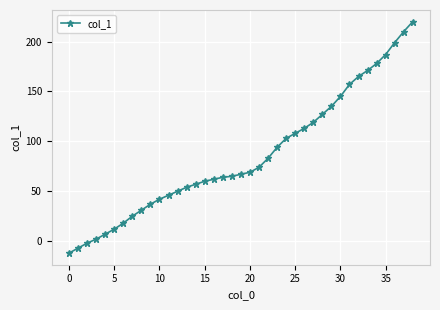

What is the minimum value shown in the chart?

-12